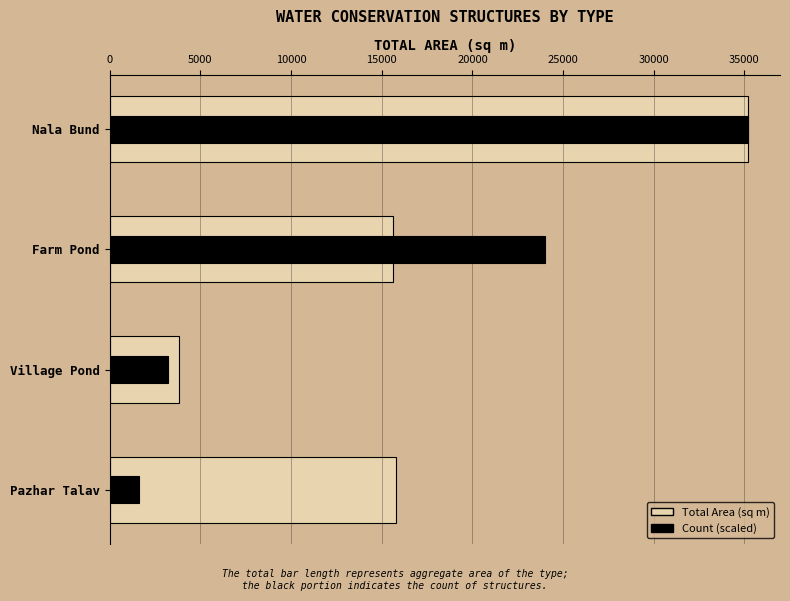

How many categories are shown in the chart?

4